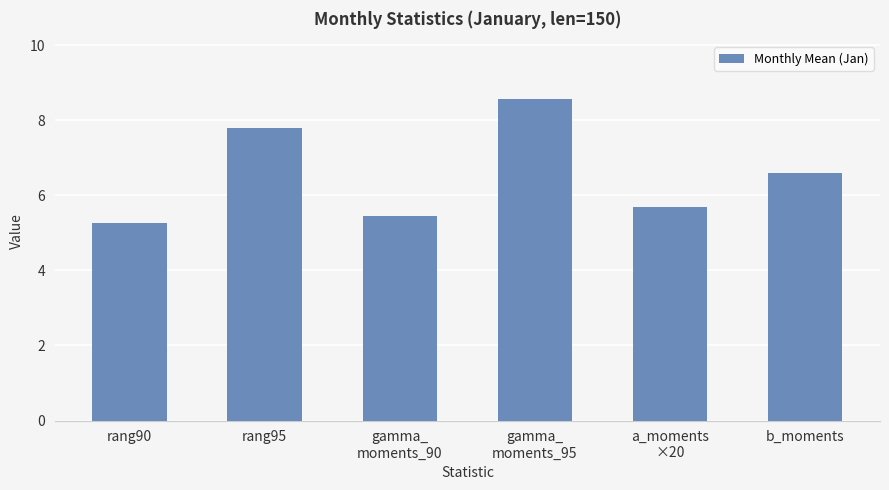

What is the label of the 3rd bar from the left?

gamma_
moments_90